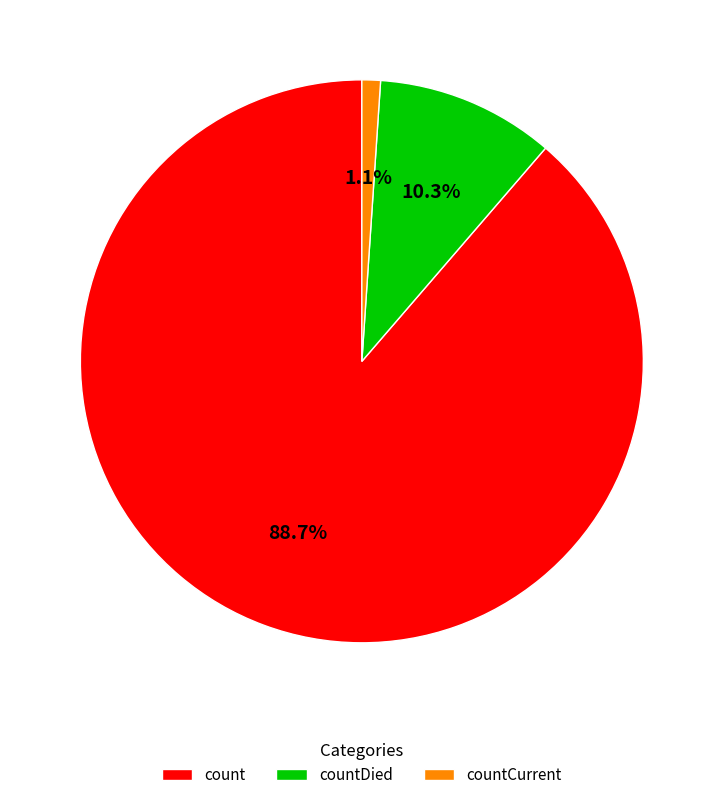

Do countDied and count together represent more than half of the pie?

Yes